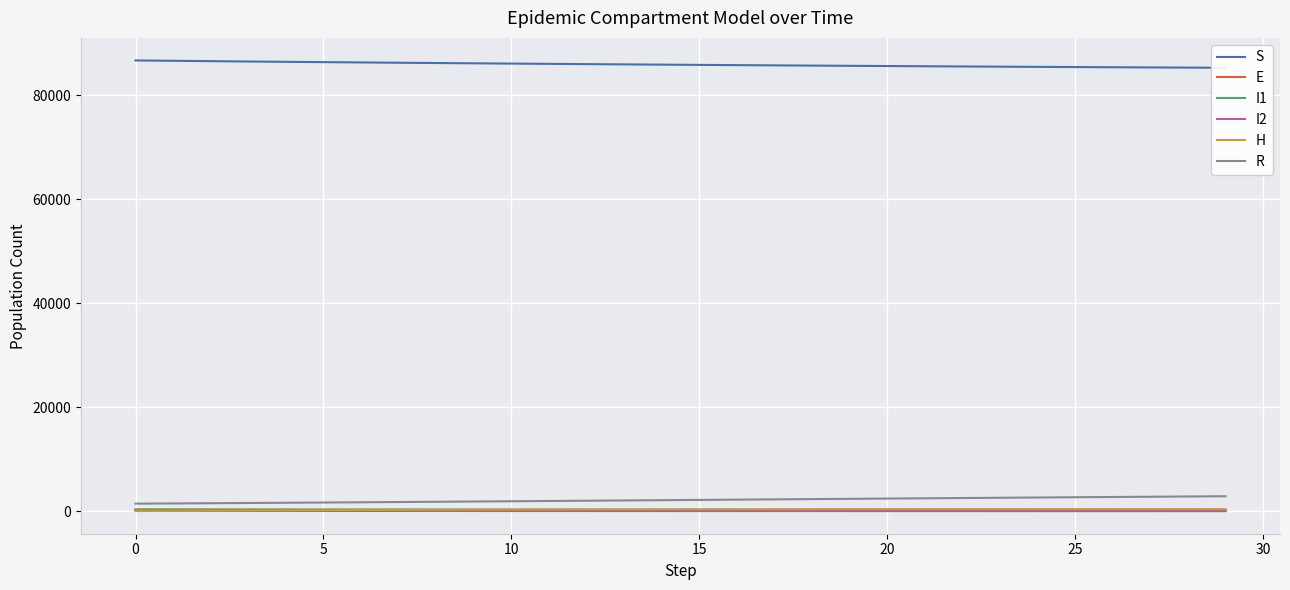

What is the sum of the I2 values at 13 and 29?

89.5